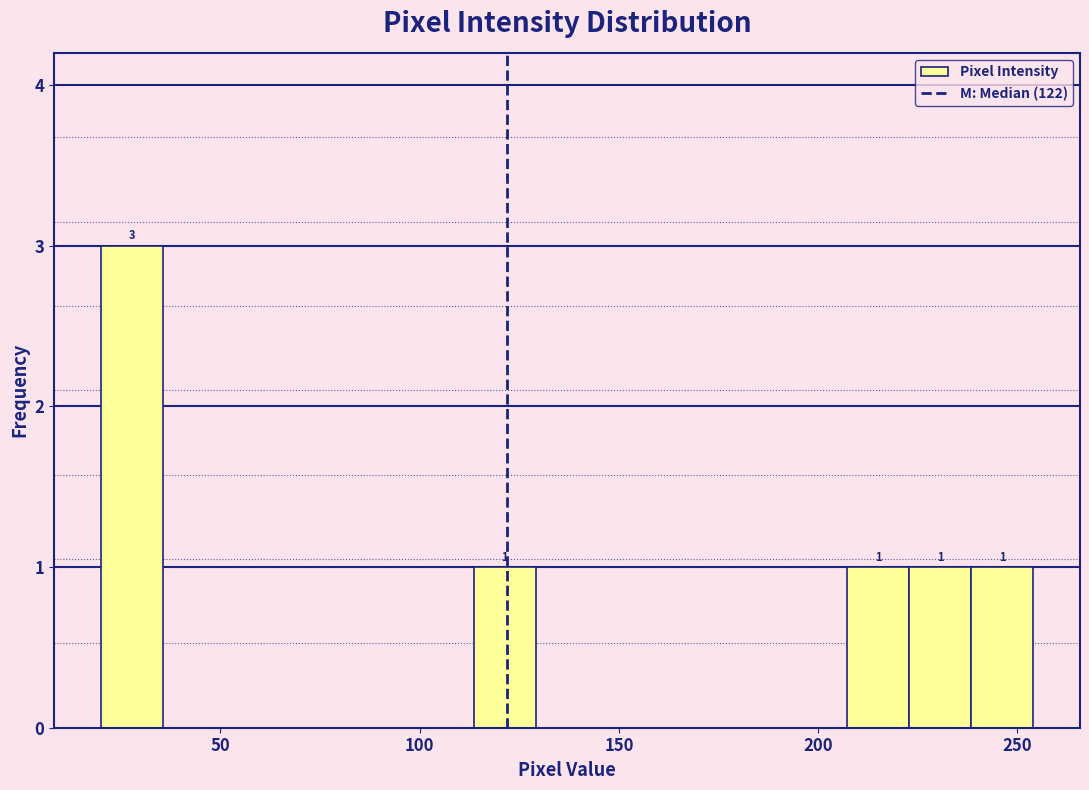

Around what value on the x-axis is the tallest bar? Give the approximate position of its centre, as read against the axis.

30